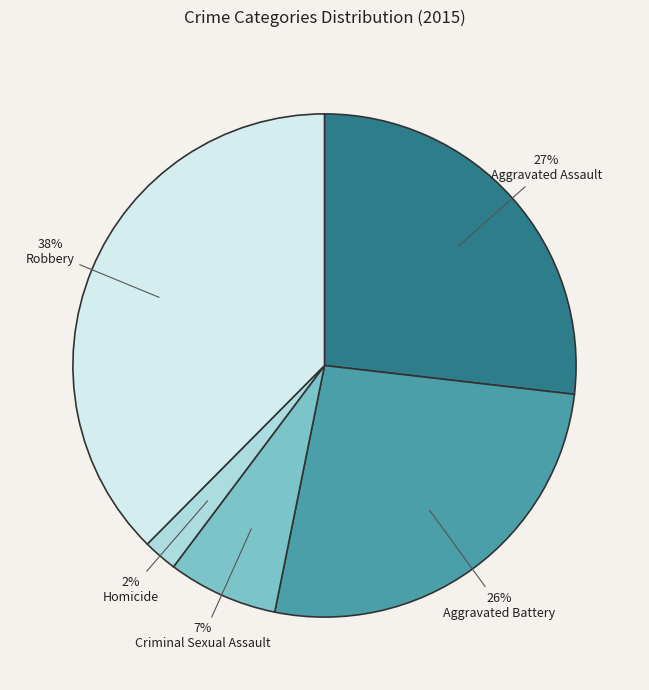

Is it true that Aggravated Assault is 42% of the pie?

False